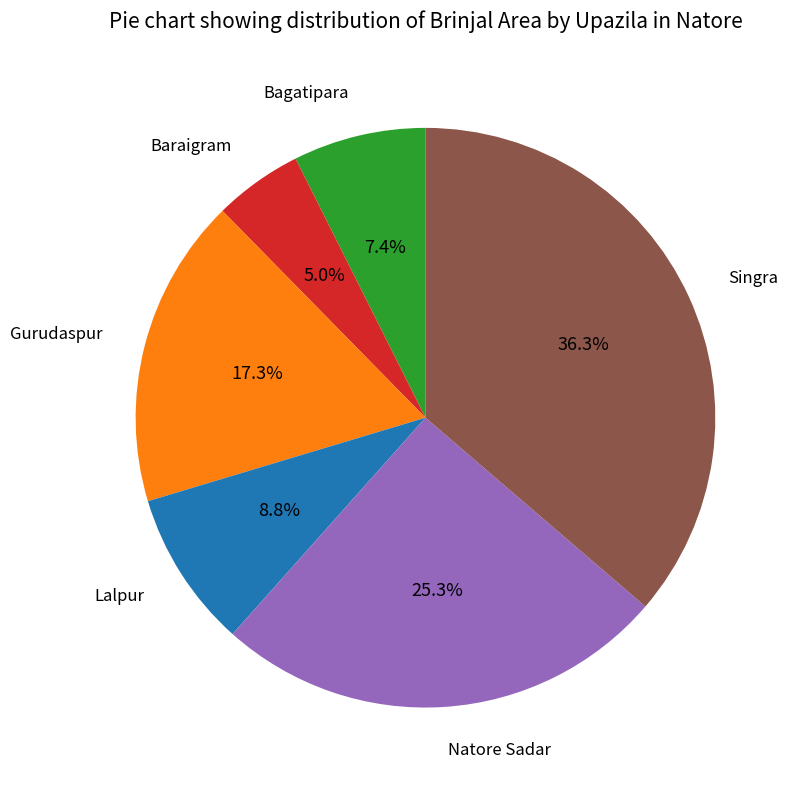

Is there any slice that represents more than half of the pie?

No